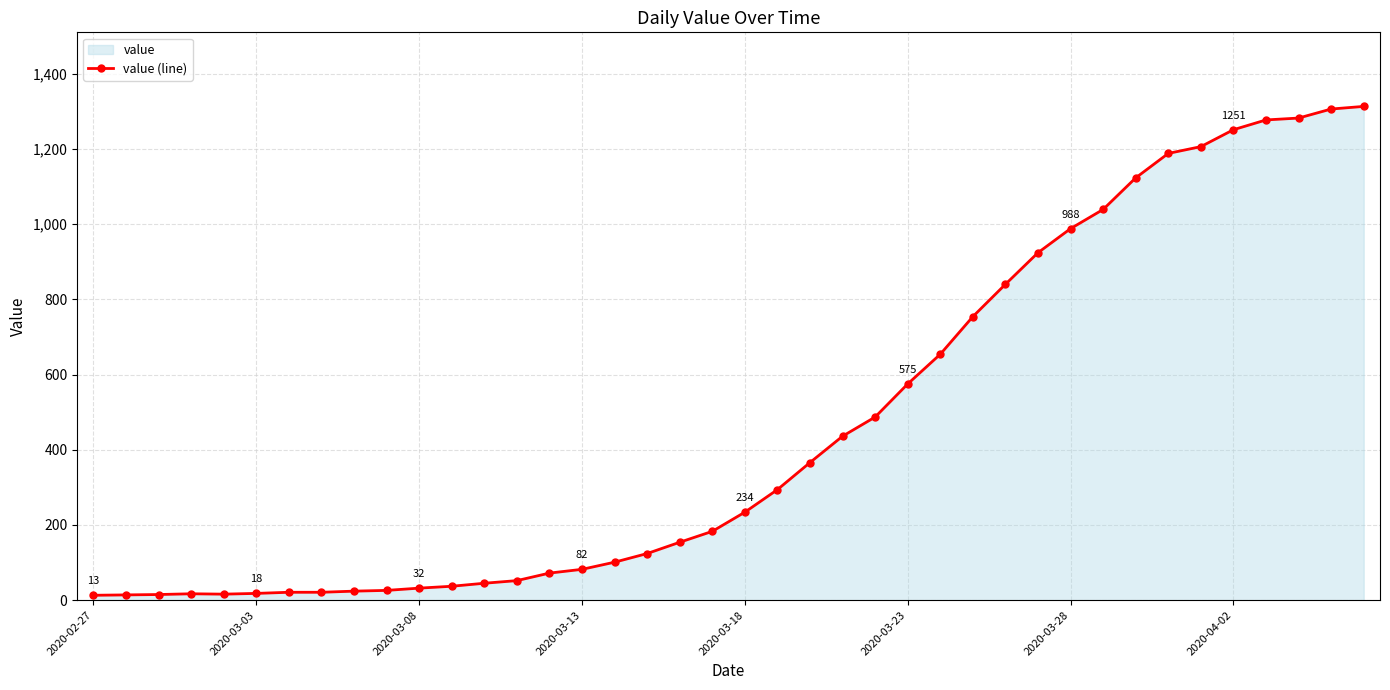

How many values are below 234?

20